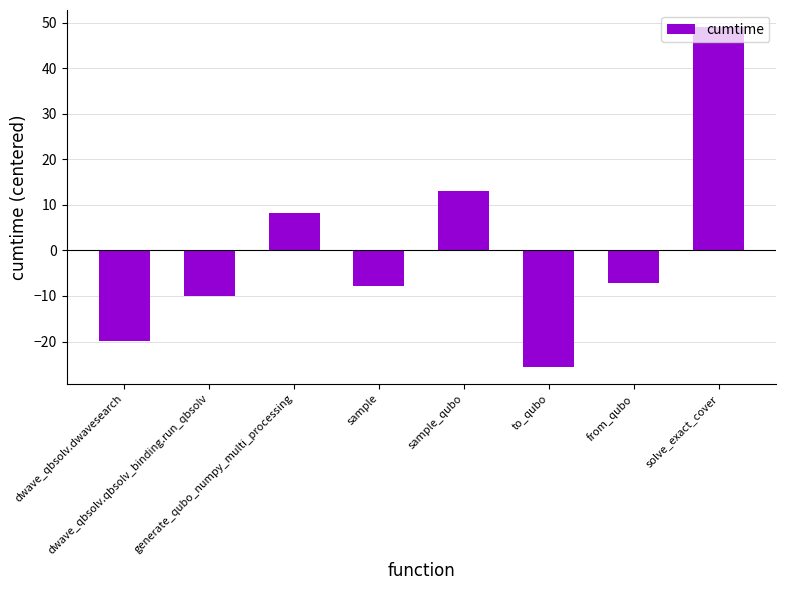

Reading left to right, what are all the values shown in this chart?

-19.9	-10.0	8.3	-7.8	13.0	-25.6	-7.1	49.0